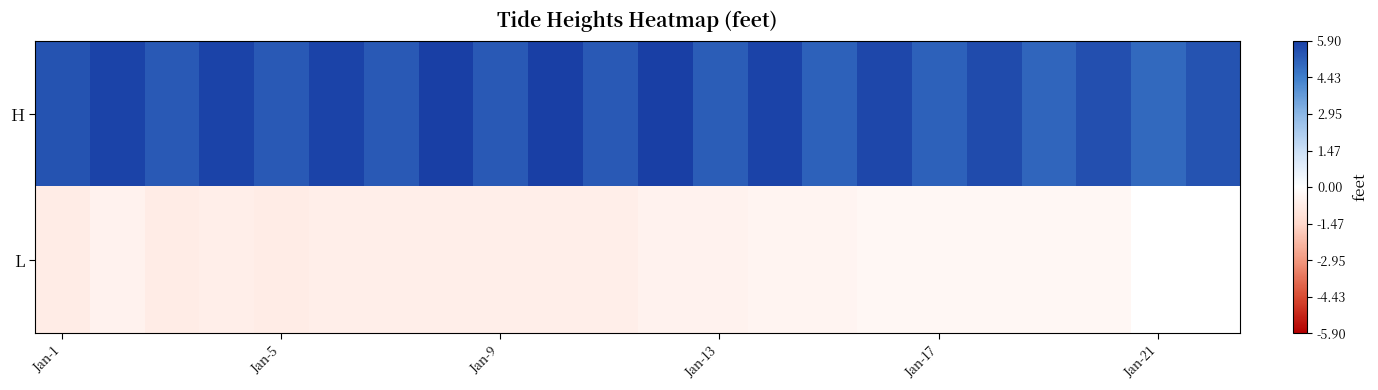

Which label corresponds to the smallest value in the chart?

Jan-1